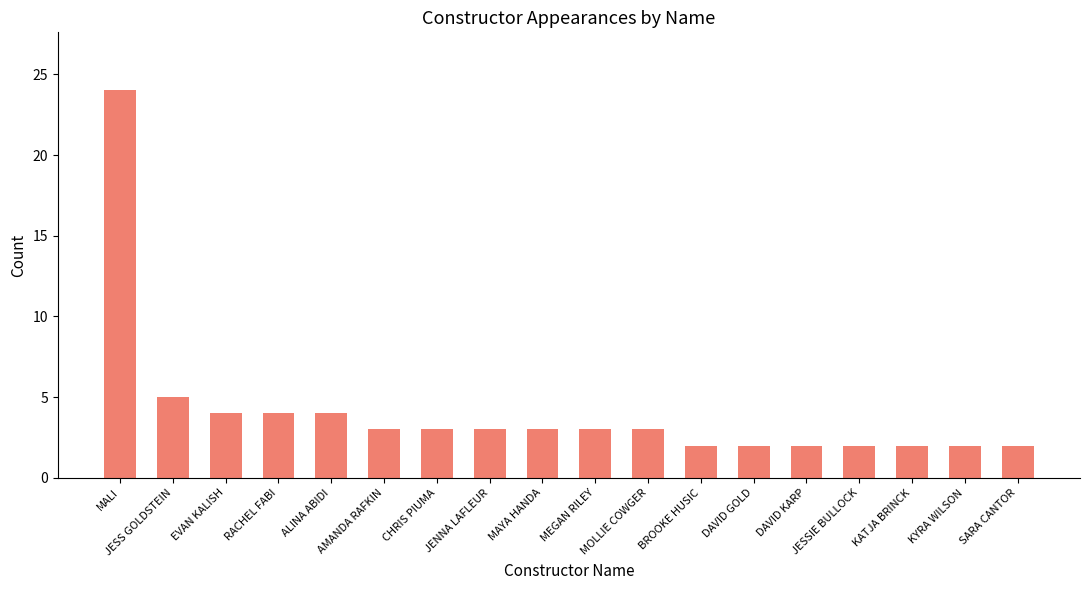

Approximately how many times larger is the value at JESS GOLDSTEIN compared to ALINA ABIDI?

1.2